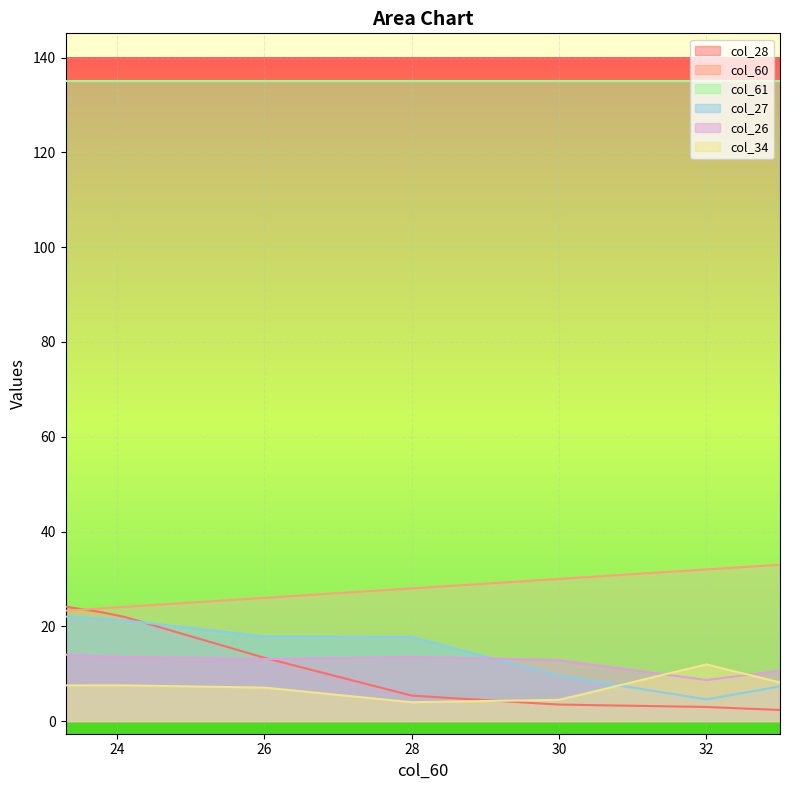

Where is col_26 nearest to the value 11?

30.8